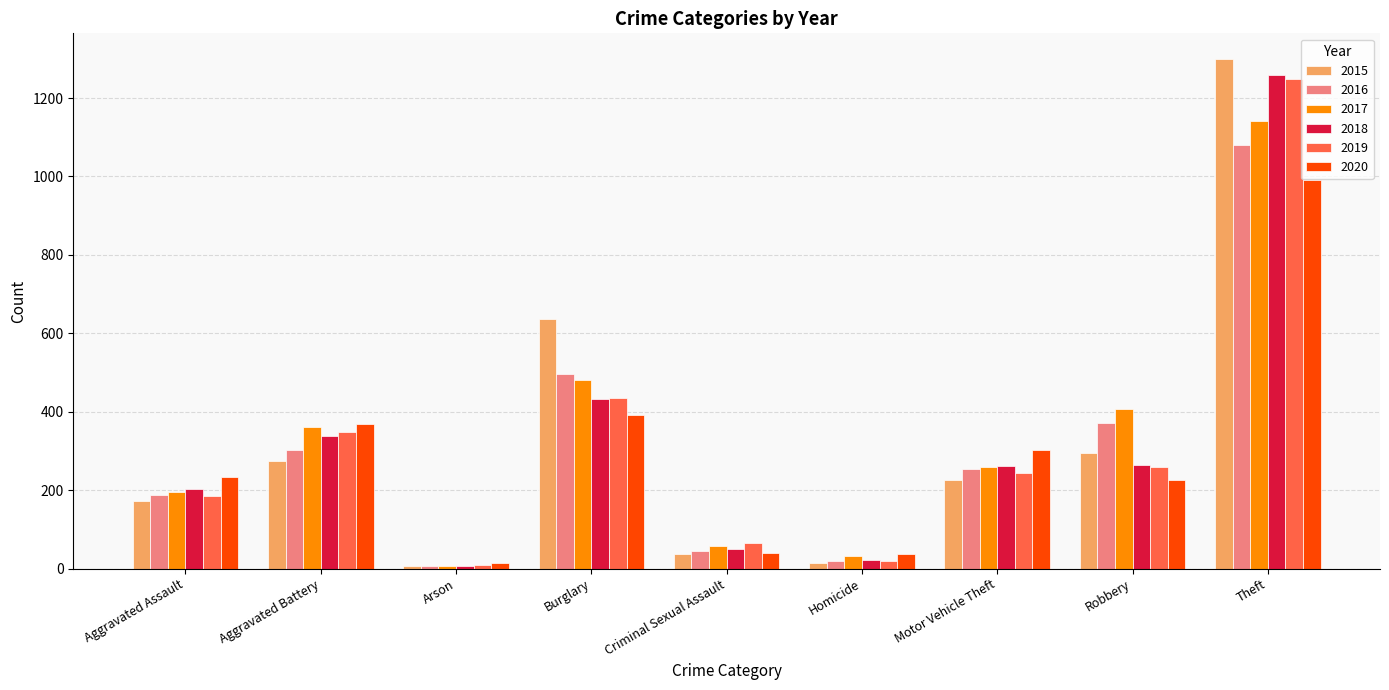

How many data points in 2015 are less than 226?

4